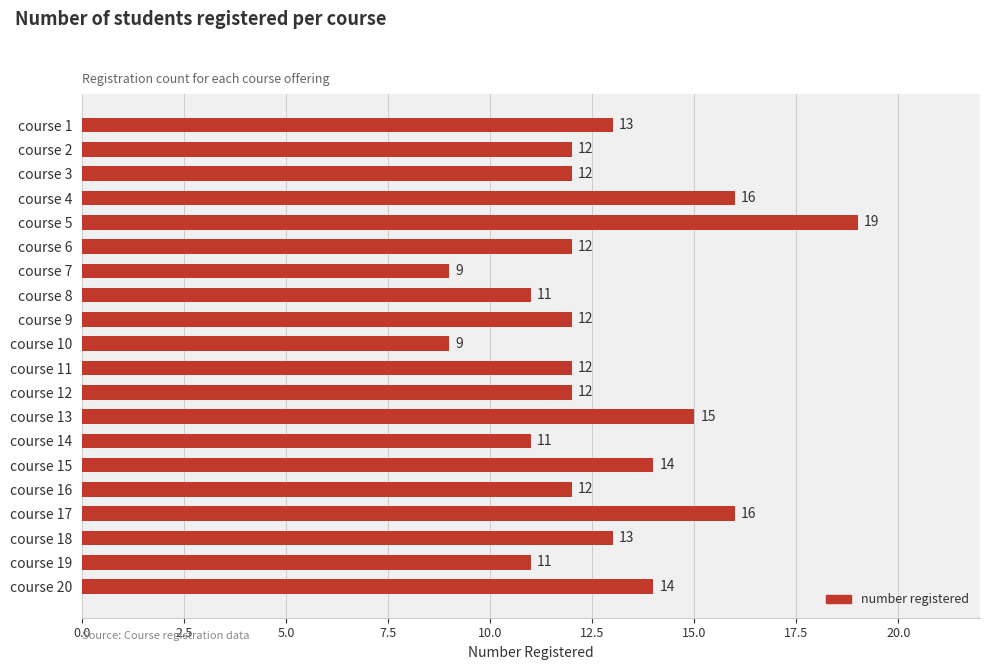

What is the smallest value displayed?

9